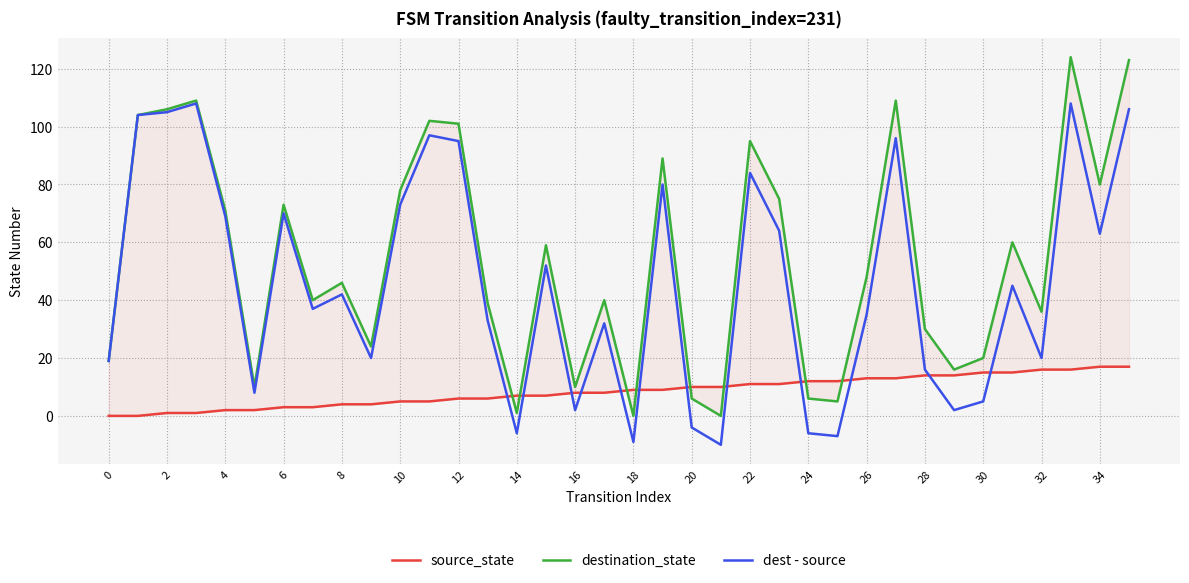

The dest - source series shows -6 at 14. True or false?

True